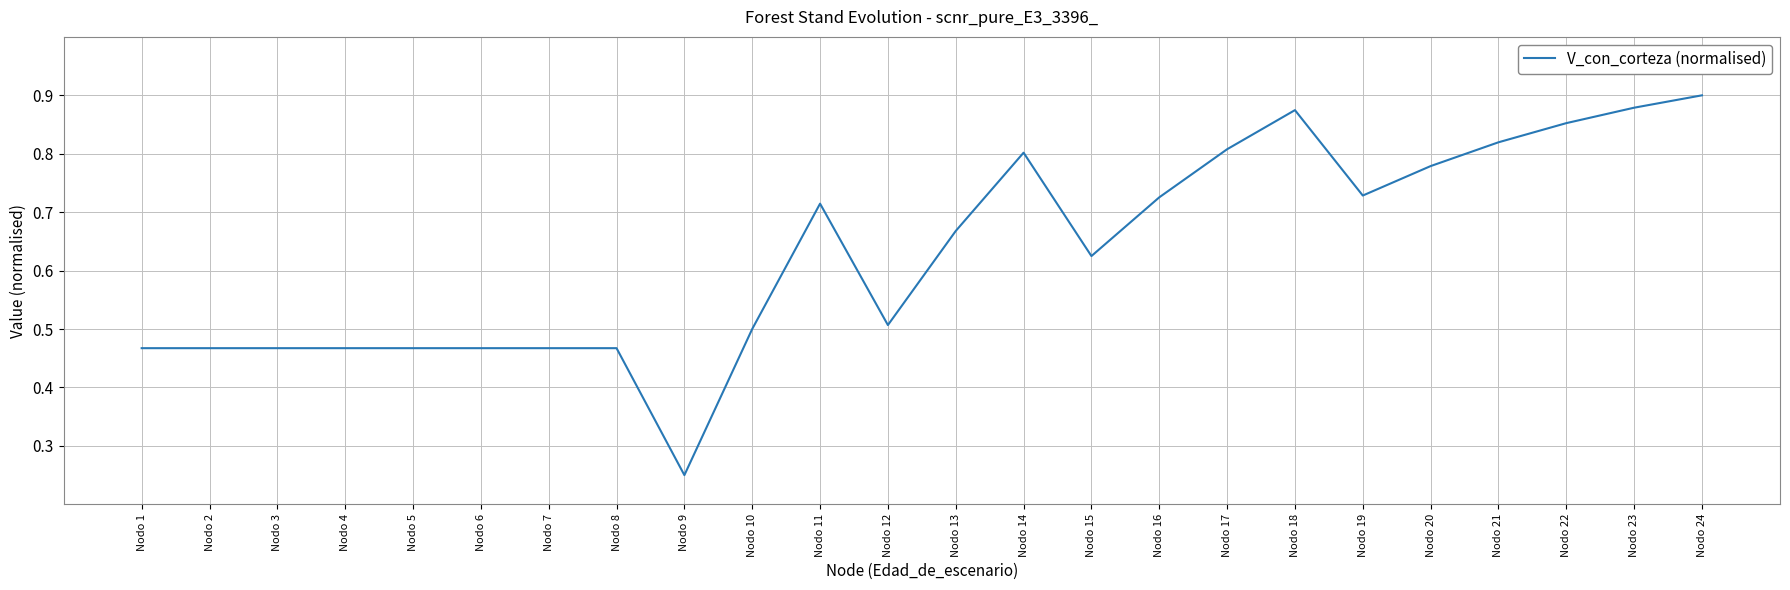

Which label corresponds to the smallest value in the chart?

Nodo 9